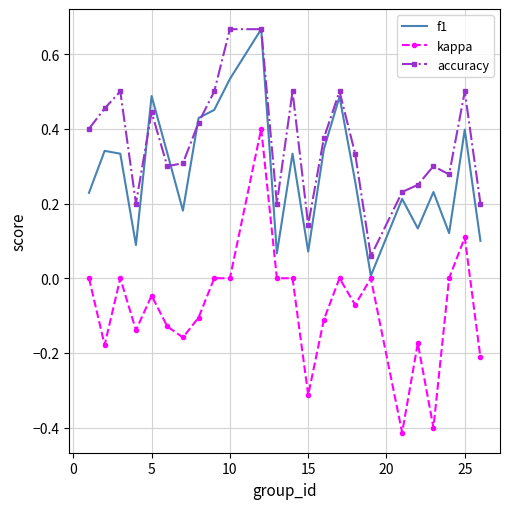

Which series has the widest spread of values?

kappa